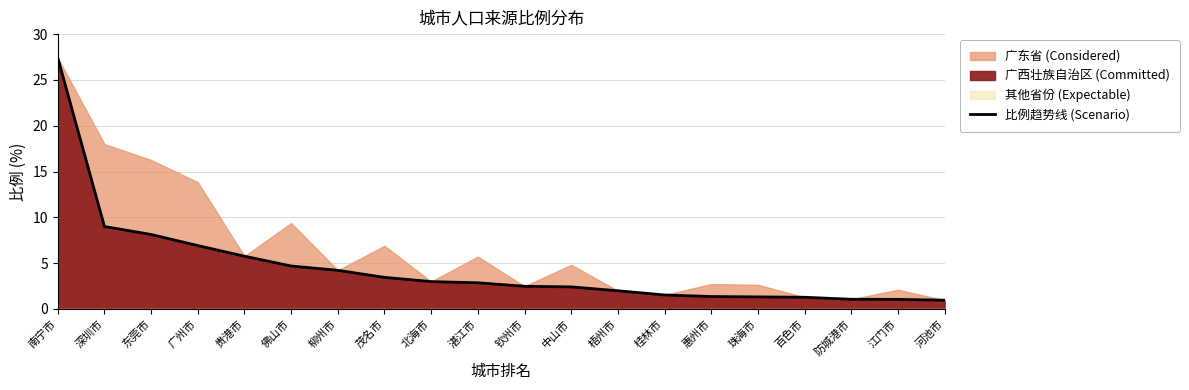

Reading left to right, extract all data points from this chart.

南宁市=27.4	深圳市=9.0	东莞市=8.1	广州市=6.9	贵港市=5.8	佛山市=4.7	柳州市=4.2	茂名市=3.5	北海市=3.0	湛江市=2.9	钦州市=2.5	中山市=2.4	梧州市=2.0	桂林市=1.5	惠州市=1.4	珠海市=1.3	百色市=1.3	防城港市=1.1	江门市=1.1	河池市=1.0